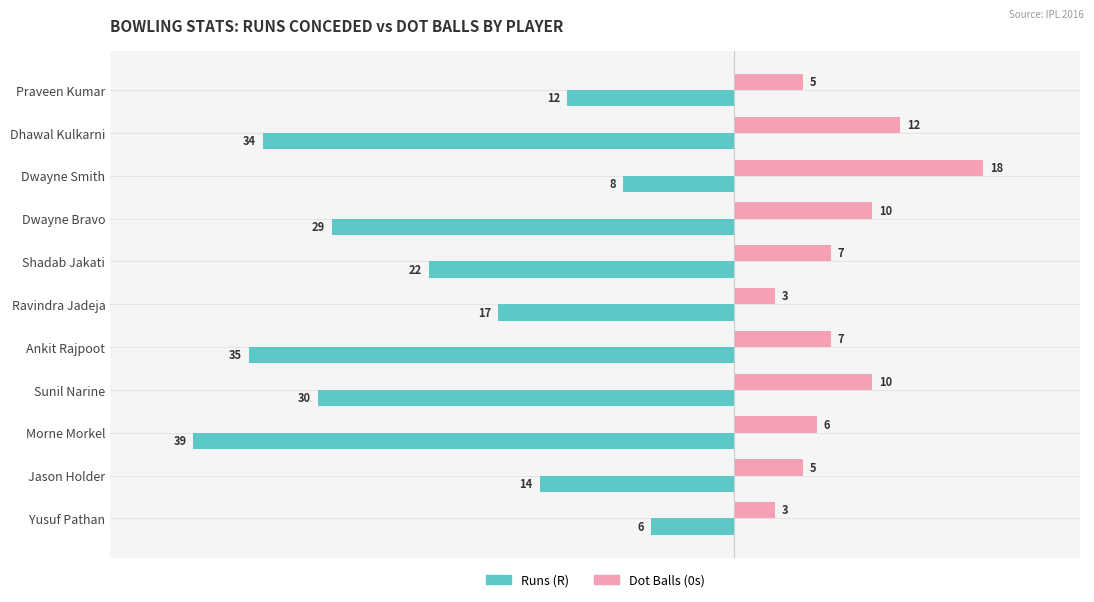

Where is Runs (R) nearest to the value -22?

Shadab Jakati